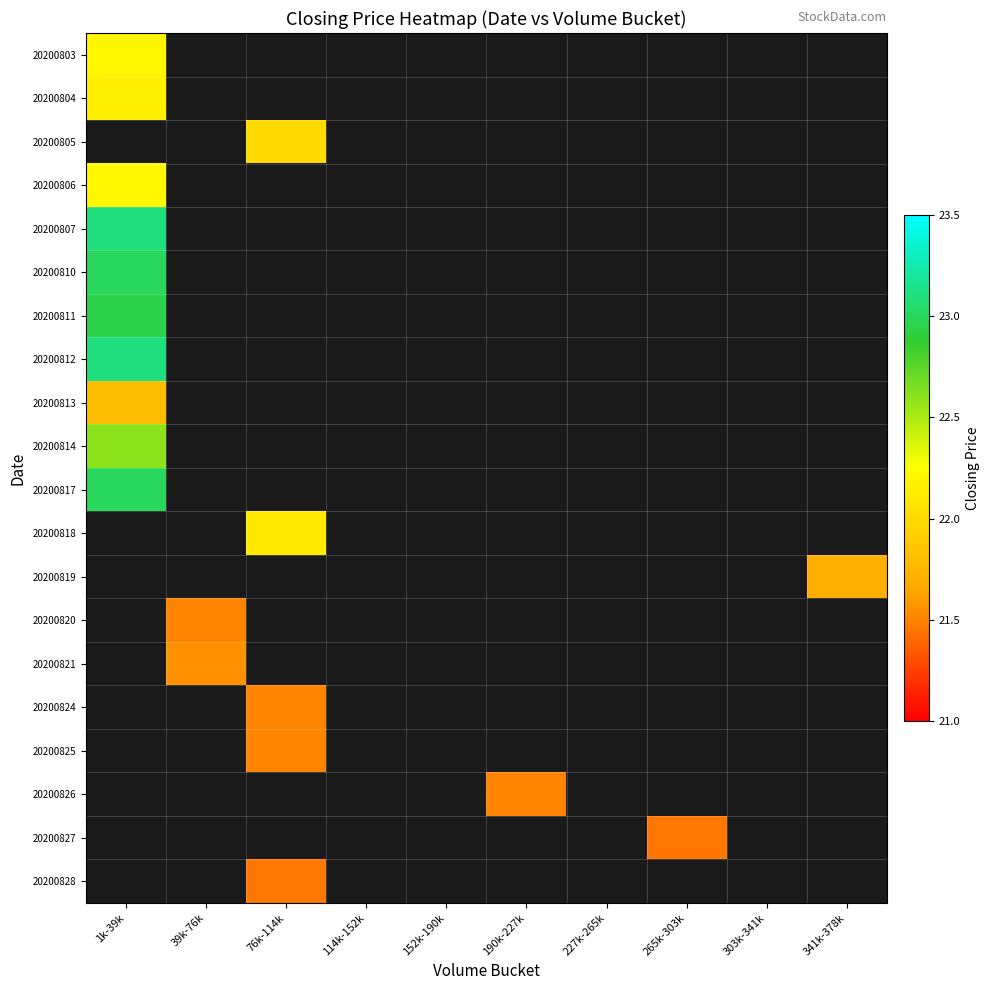

At how many categories does at least one series exceed 22?

2